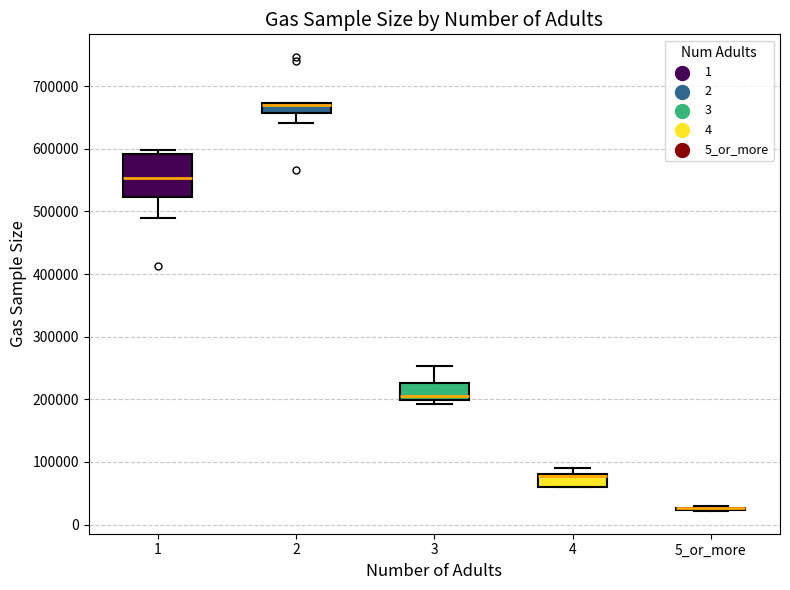

Where is the upper edge of the box for 3 on the y-axis? The values are not printed on the chart, so give them approximately, as read against the axis.

230000